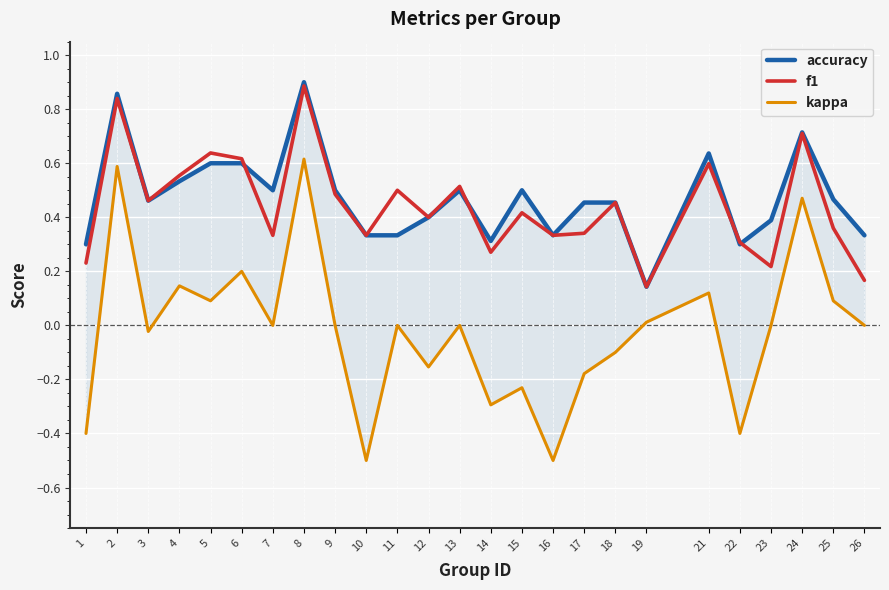

At which category does the chart reach its minimum across all series?

10